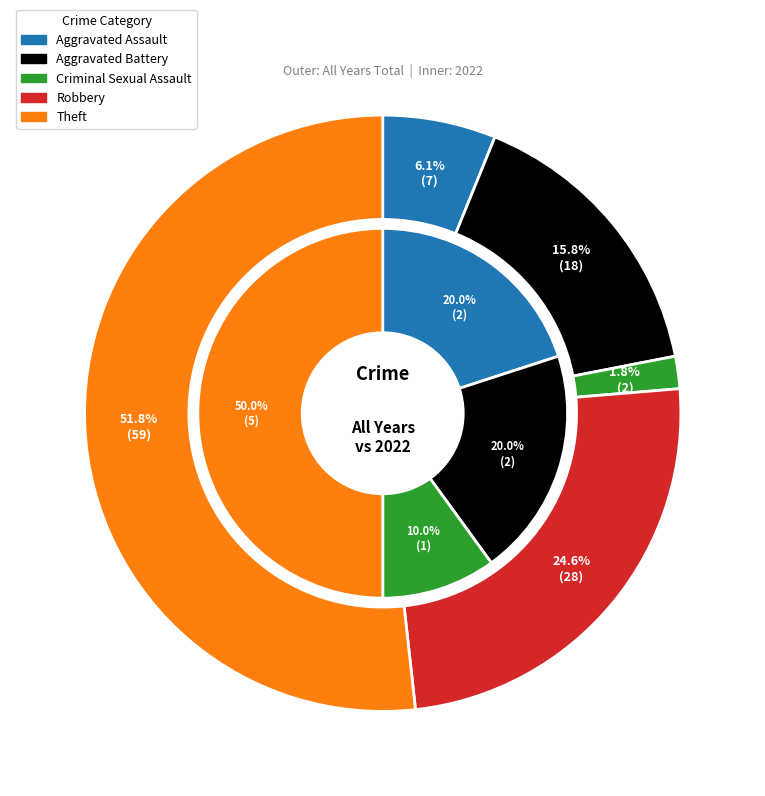

The 3 slice represents 15% of the pie. True or false?

False